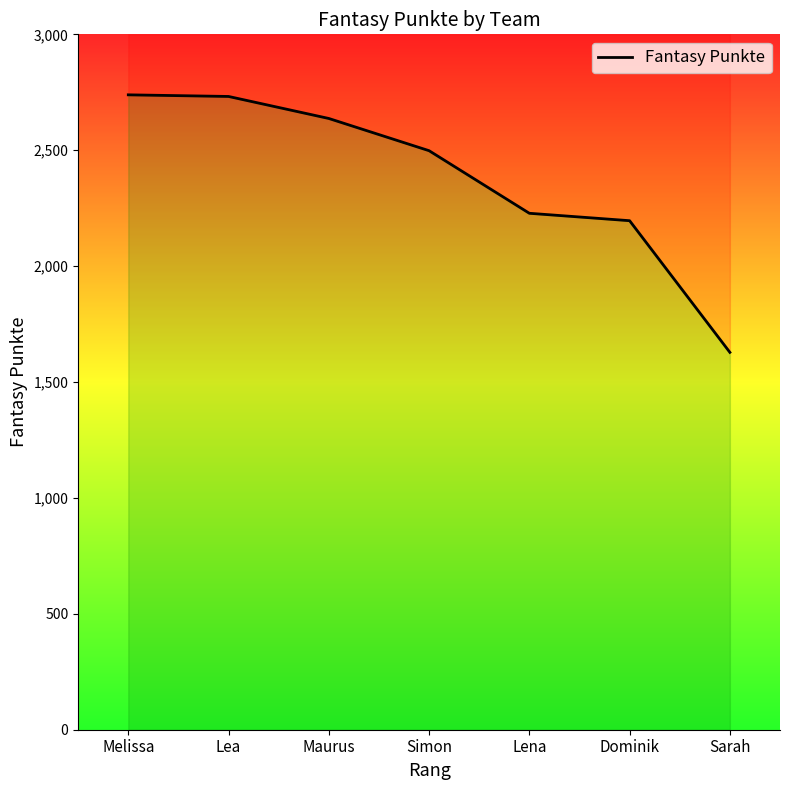

Which category has the highest value across all series?

Melissa